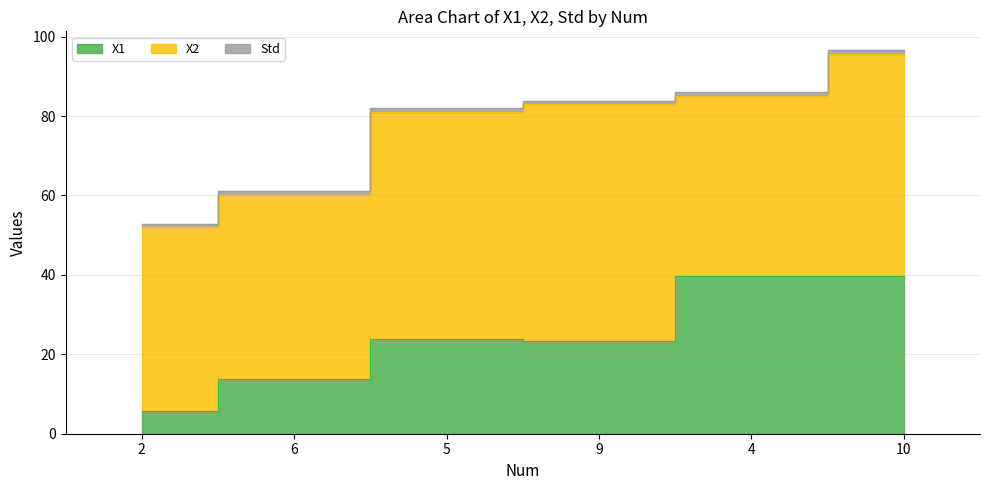

True or false: Std and X1 intersect in this chart.

False